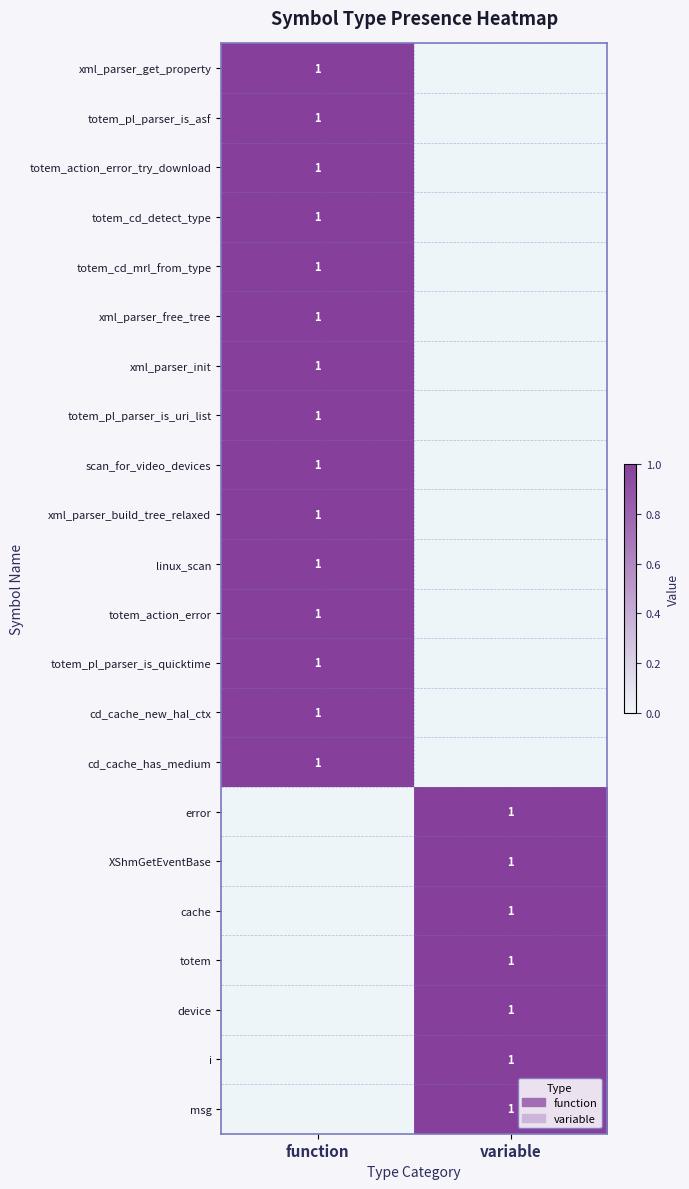

The totem_cd_detect_type series shows 1 at function. True or false?

True